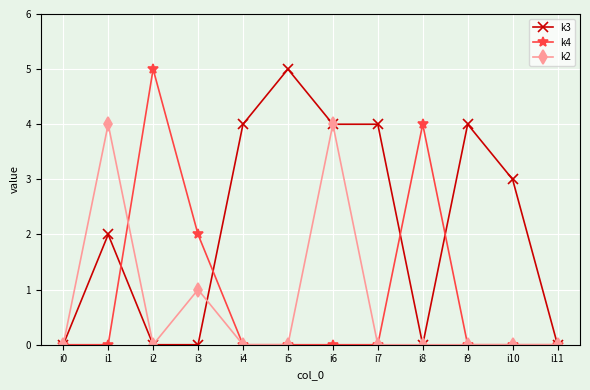

What are all the series names shown in the legend?

k3, k4, k2